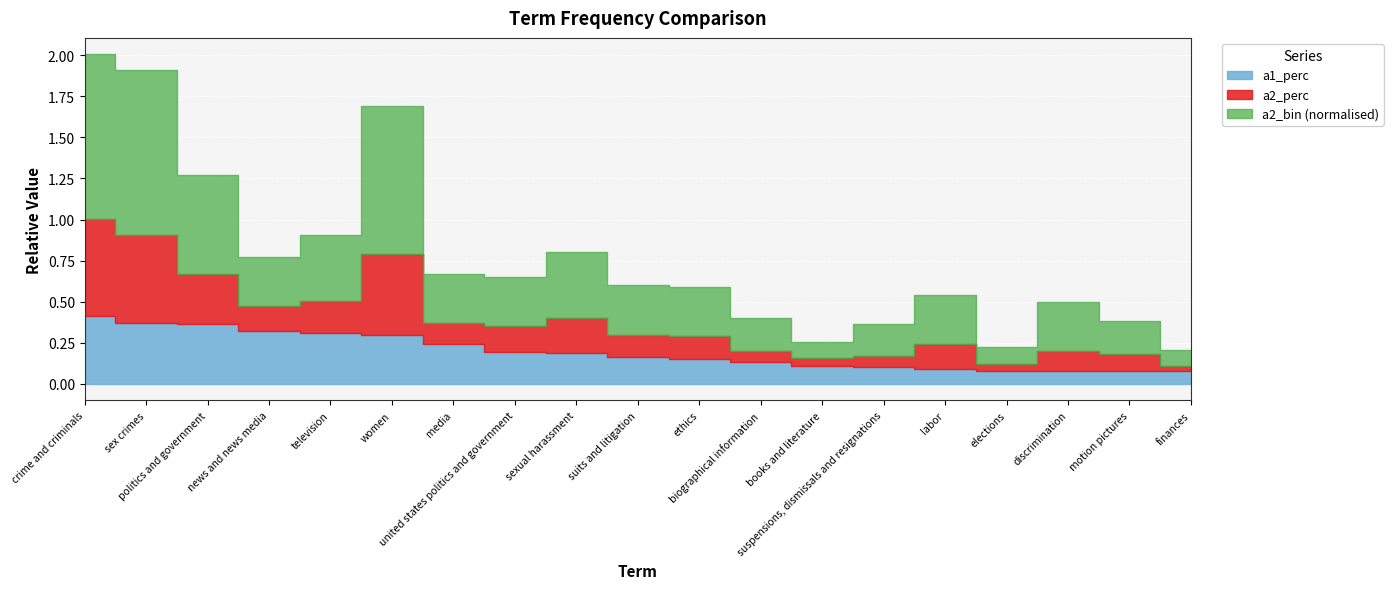

What is the label of the 14th point from the right?

women